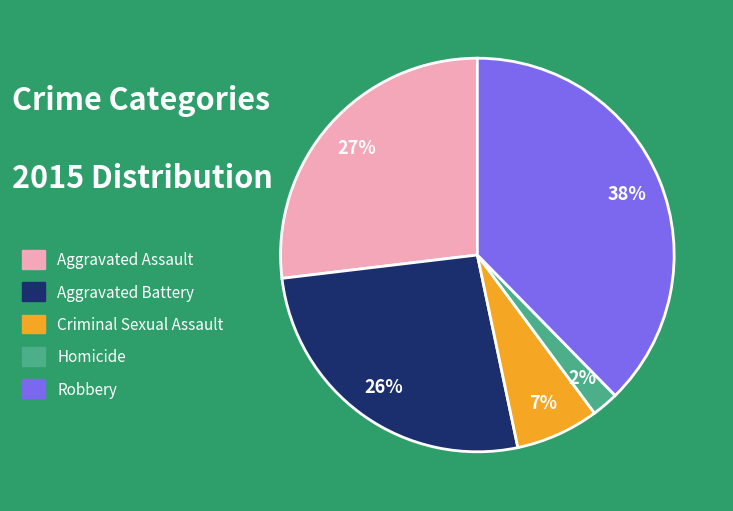

To the nearest percent, what is the average slice percentage?

20%